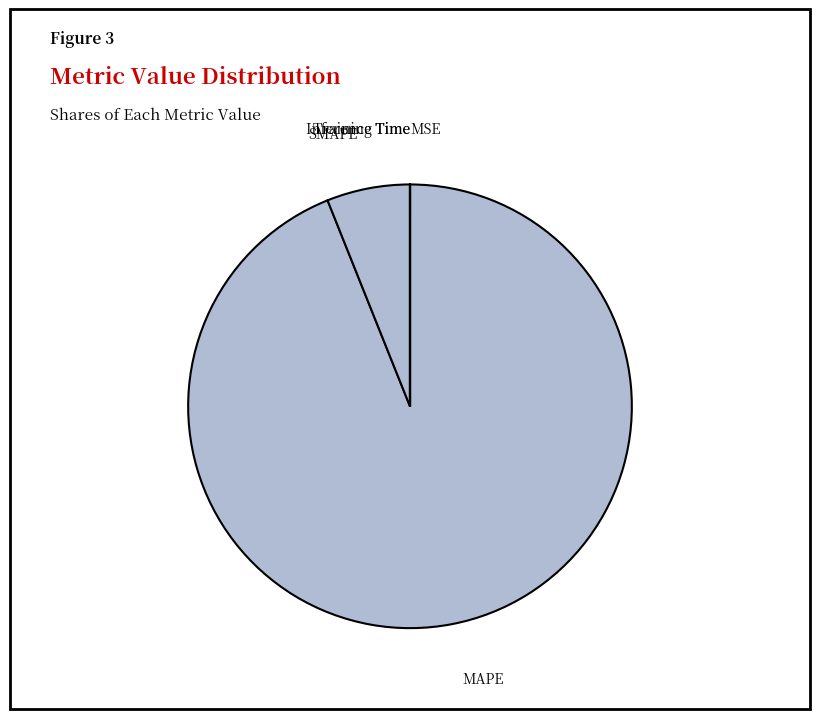

Which slice is the largest?

MAPE